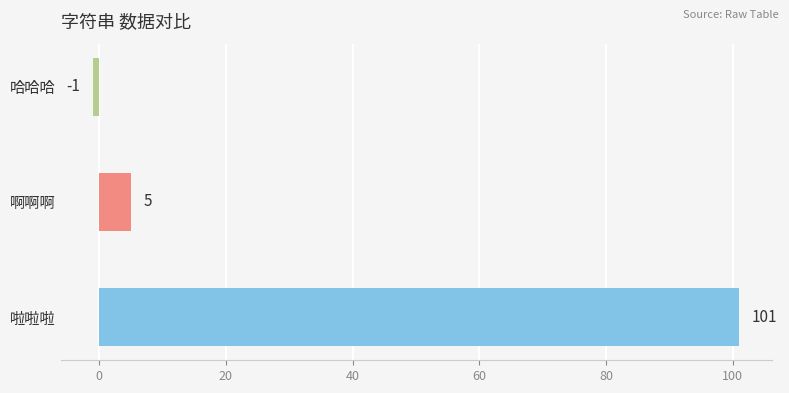

The value at 啦啦啦 is 101. True or false?

True